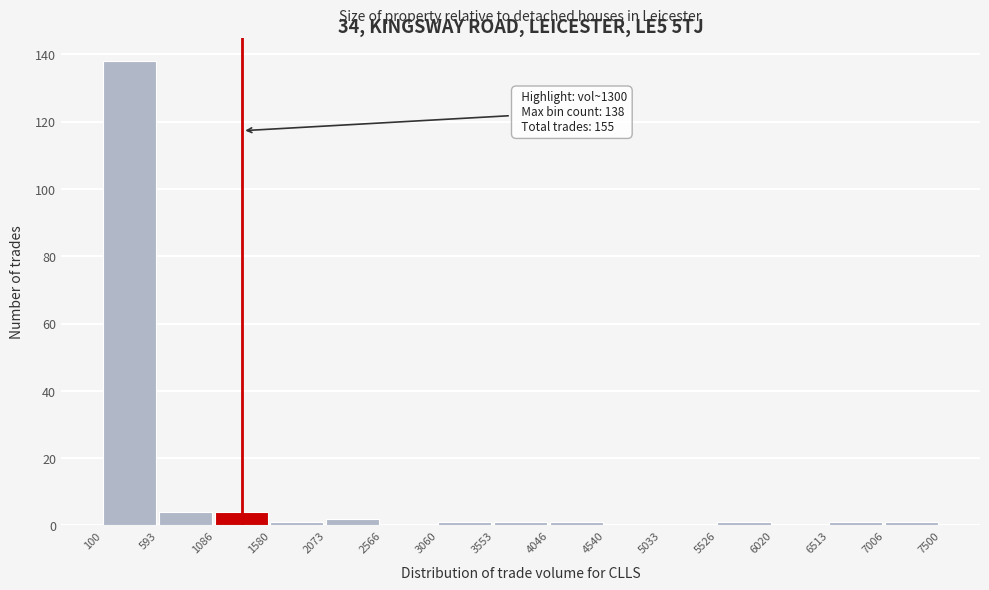

Which range on the x-axis has the tallest bar?

100 to 593